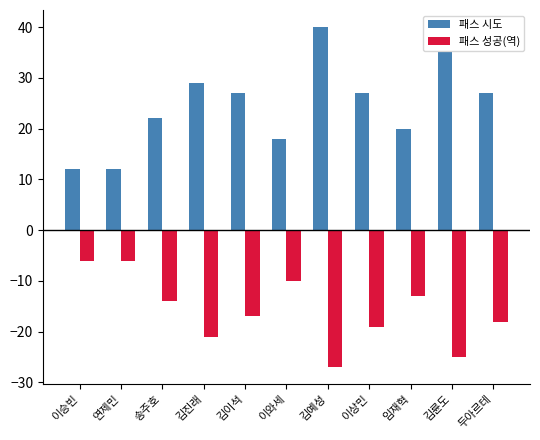

What is the difference between the second highest and second lowest values in the 패스 시도 series?

23